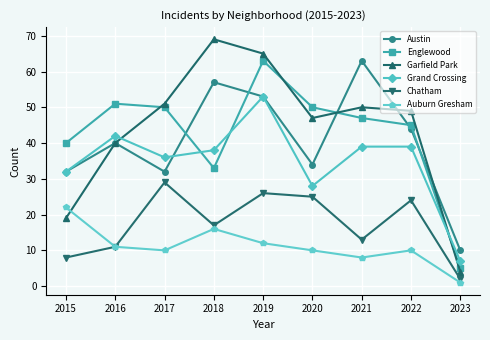

At how many categories does at least one series exceed 42?

7